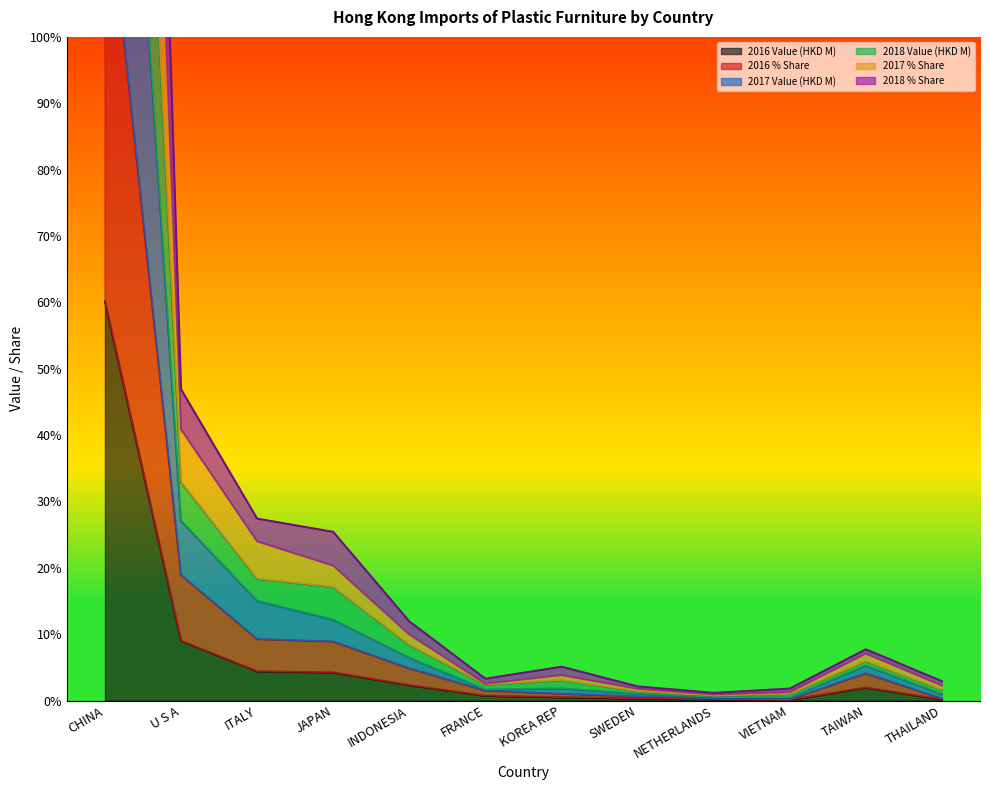

What is the greatest value displayed?

408.1